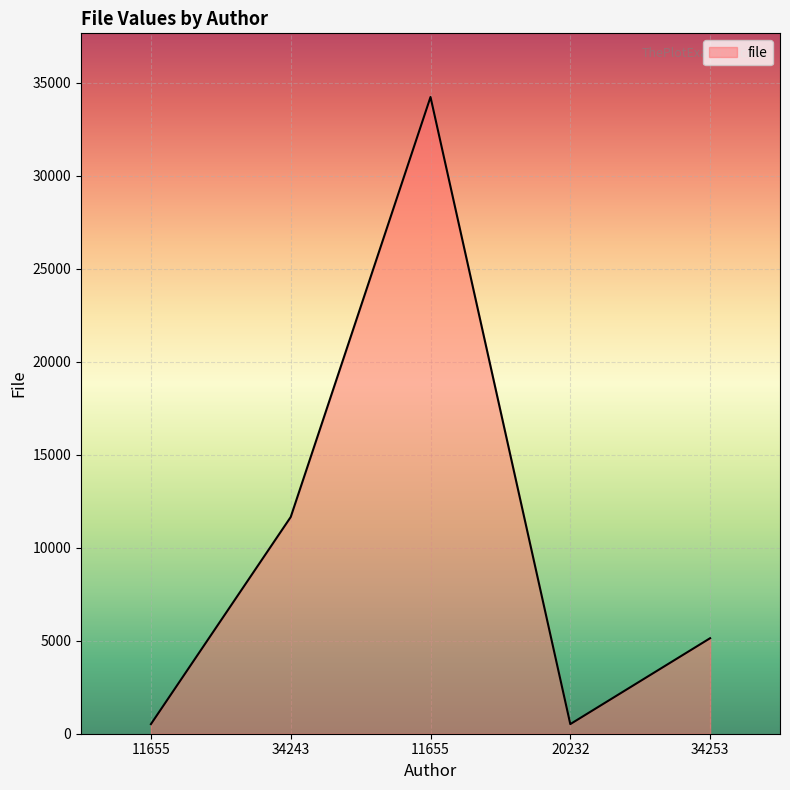

Where does the data first go above 5137?

34243